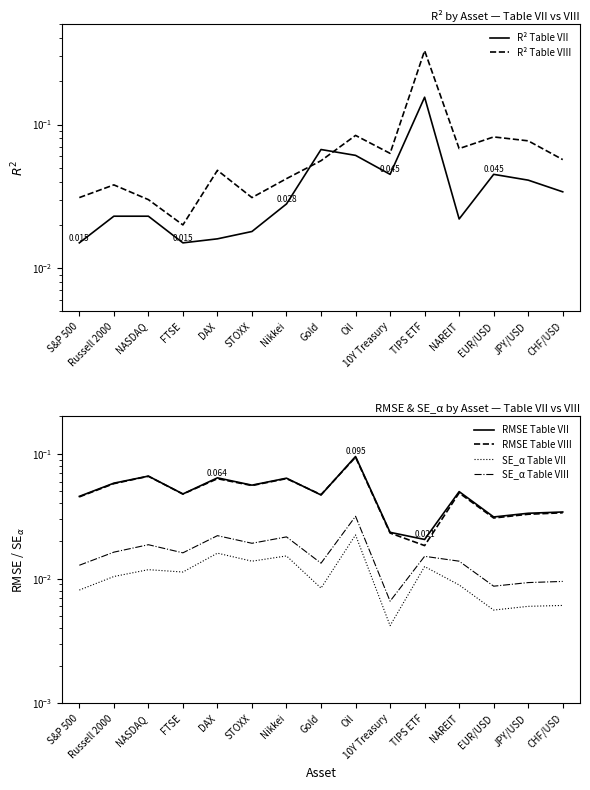

What is the difference between the highest and lowest values at NAREIT?

0.1